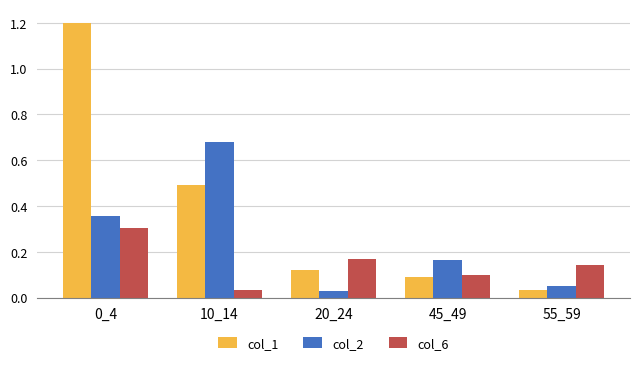

What is the spread (max minus min) of values at 10_14?

0.6